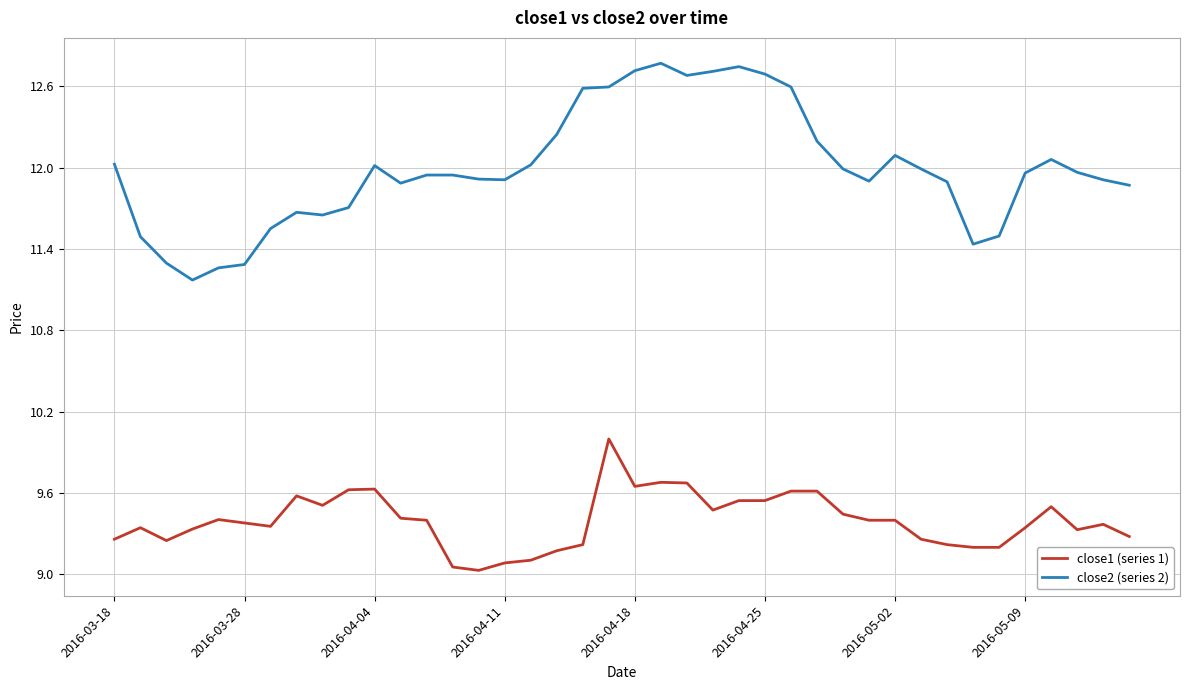

What is the difference between the maximum and minimum values in the close1 (series 1) series?

1.0